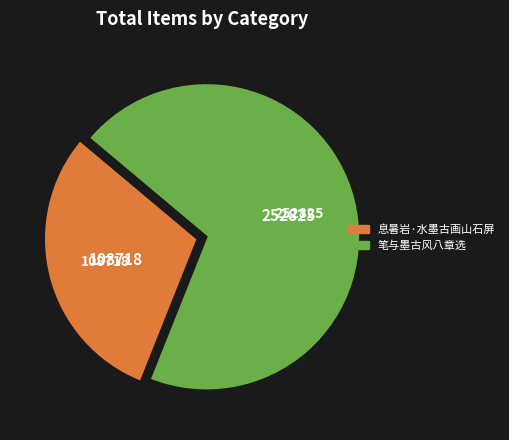

Does 笔与墨古风八章选 account for over 50% of the chart?

Yes